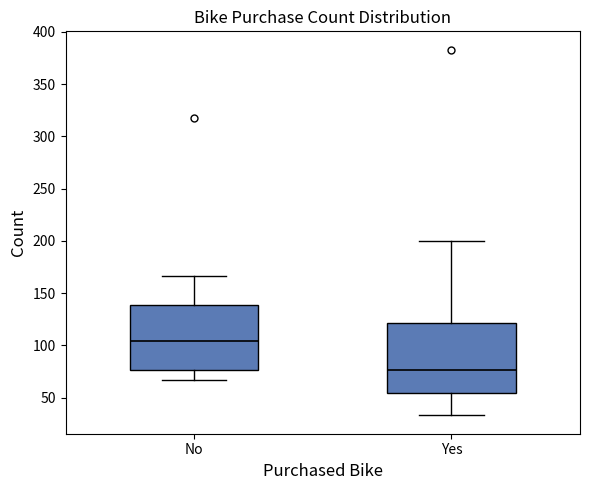

Reading left to right, read every box against the y-axis: the position of its median line, the range the box covers, and the ends of its whiskers. The values are not printed on the chart, so give them approximately, as read against the axis.

No: median 105, box 75 to 140, whiskers 65 to 165
Yes: median 75, box 55 to 120, whiskers 35 to 200